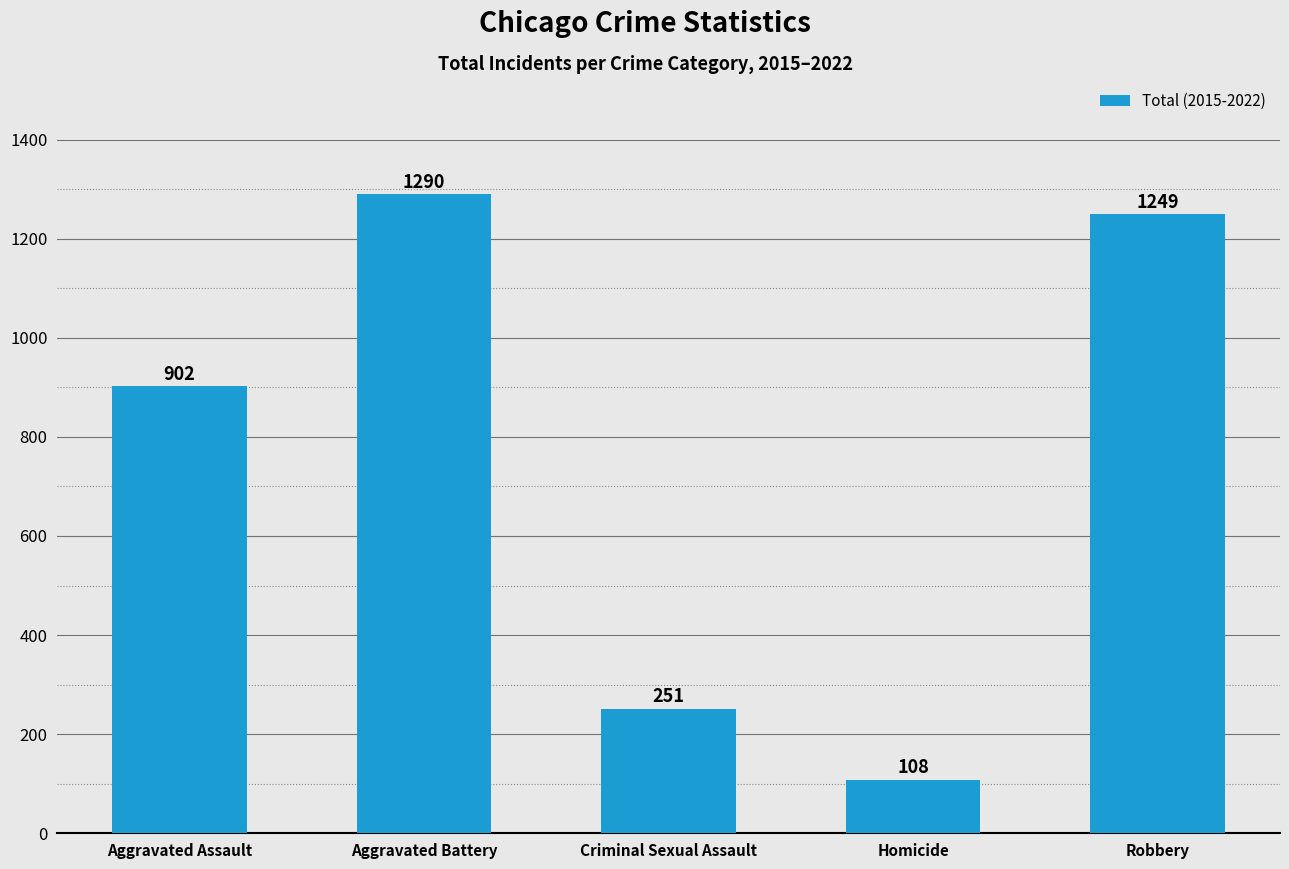

What is the ratio of the value at Aggravated Battery to the value at Homicide?

11.9